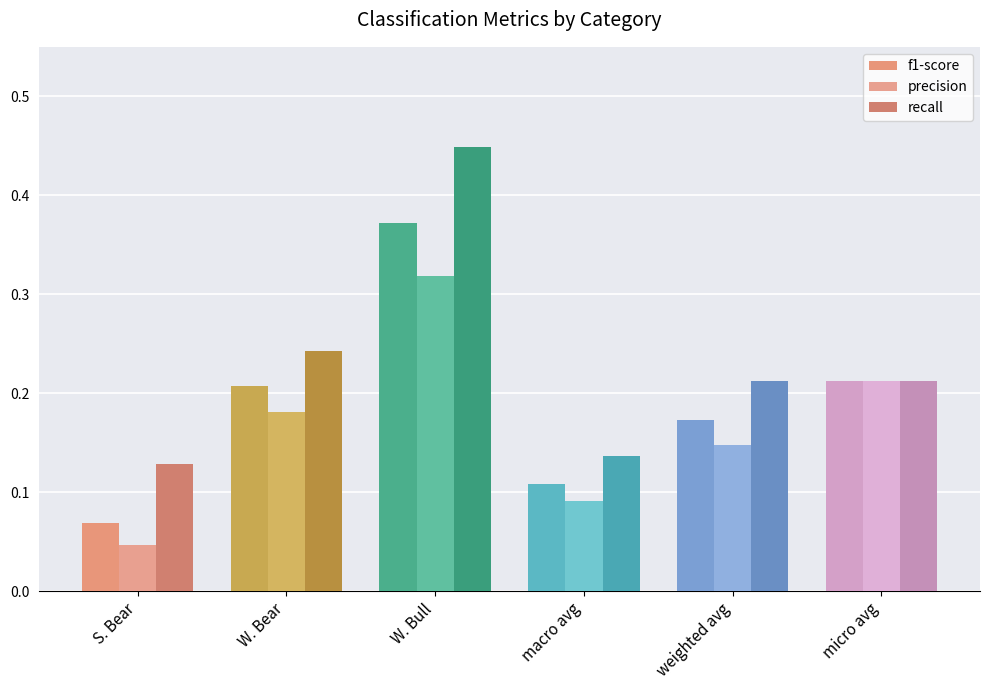

Which series has the largest total across all categories?

recall